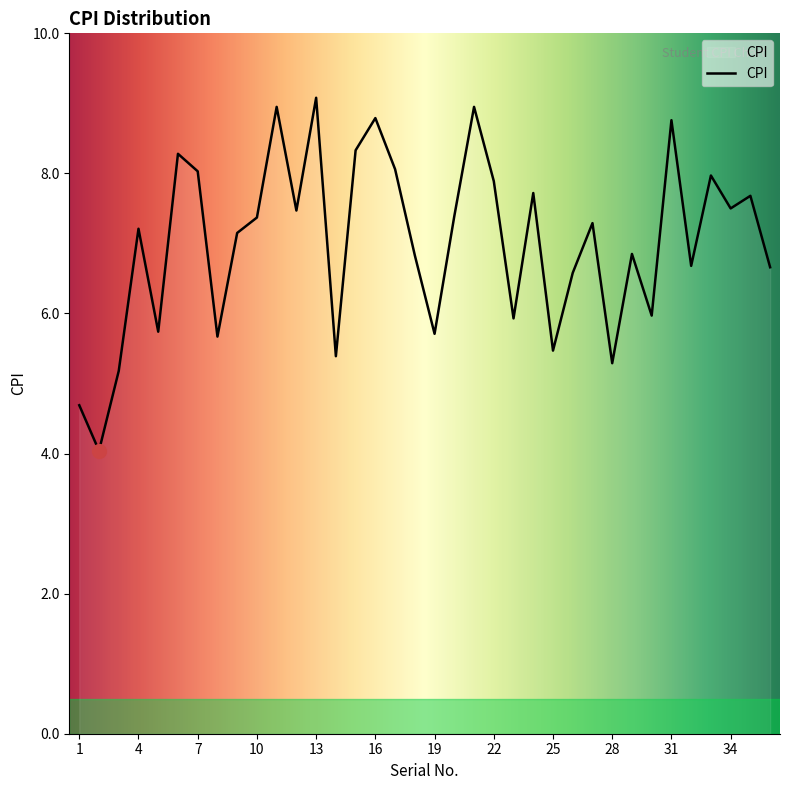

What is the maximum value shown in the chart?

9.1